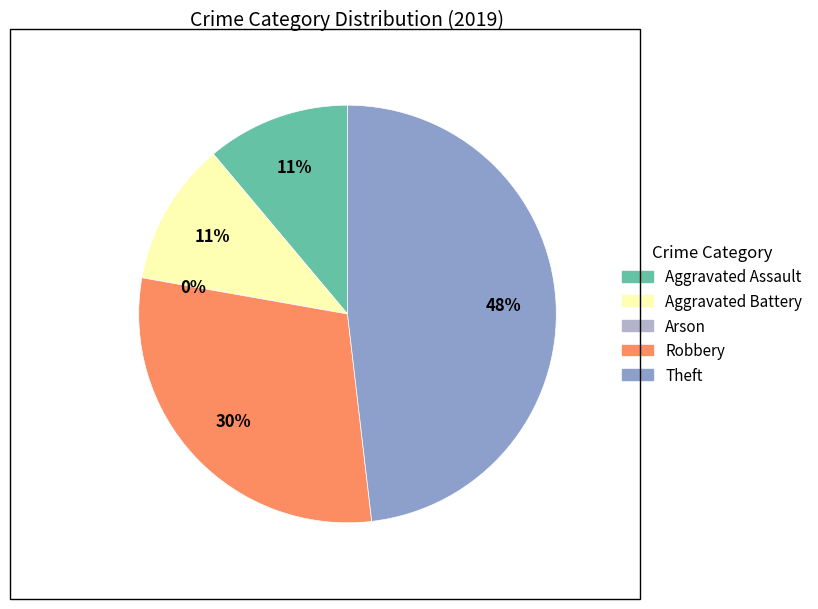

How many segments does this pie chart have?

5